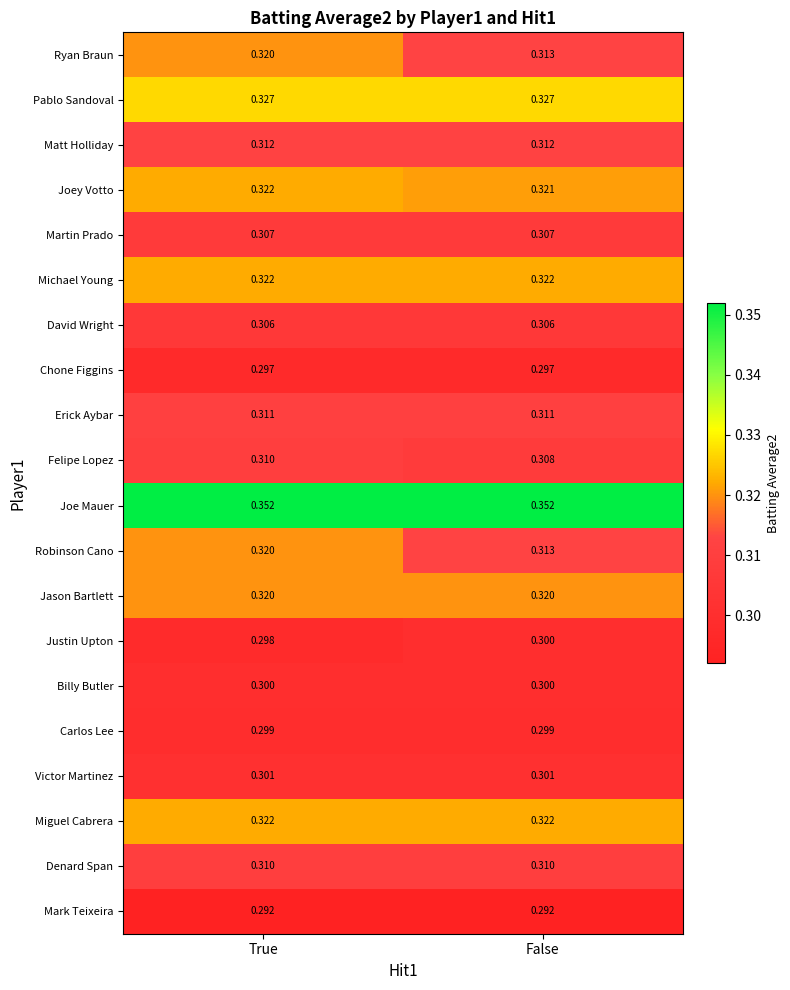

At which category is the sum across all series the highest?

True